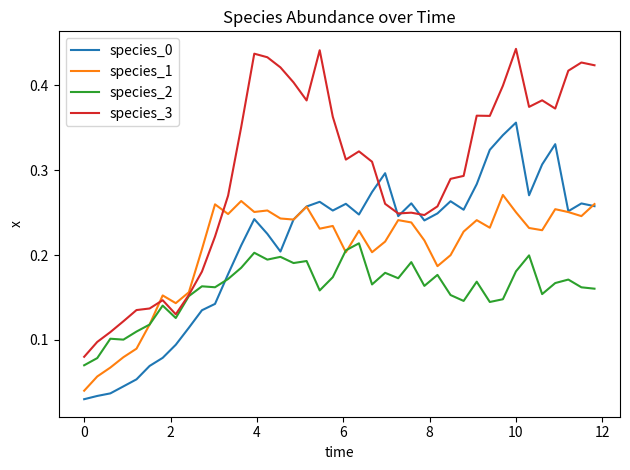

Which series has the widest spread of values?

species_3